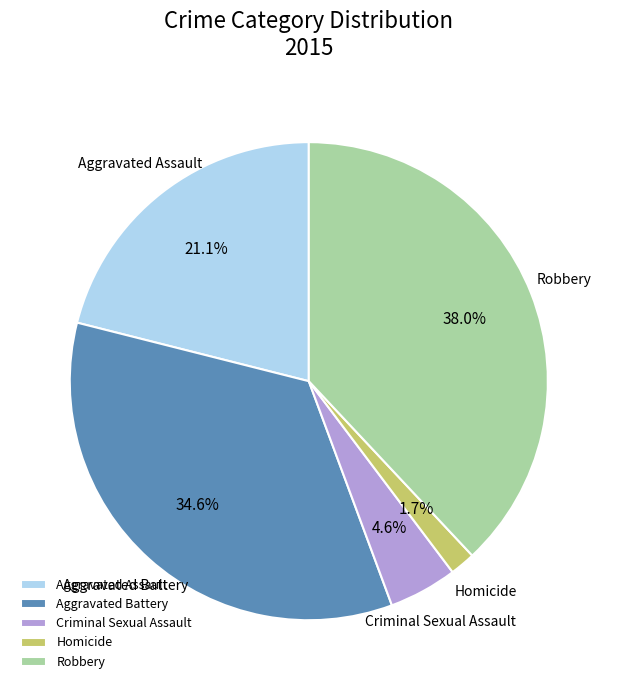

Which has a higher value, Criminal Sexual Assault or Aggravated Assault?

Aggravated Assault